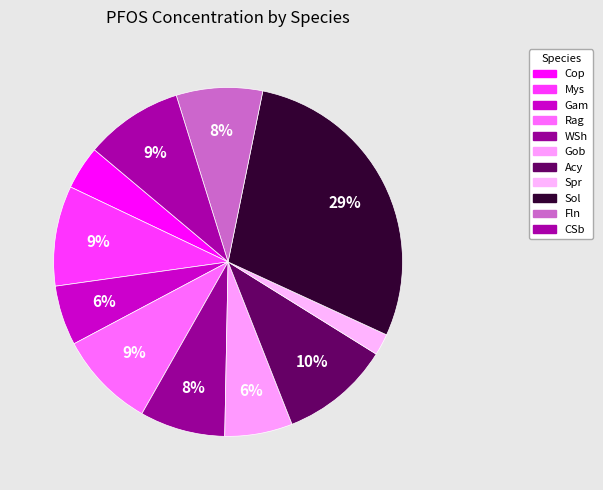

Does Mys represent more than half of the total?

No